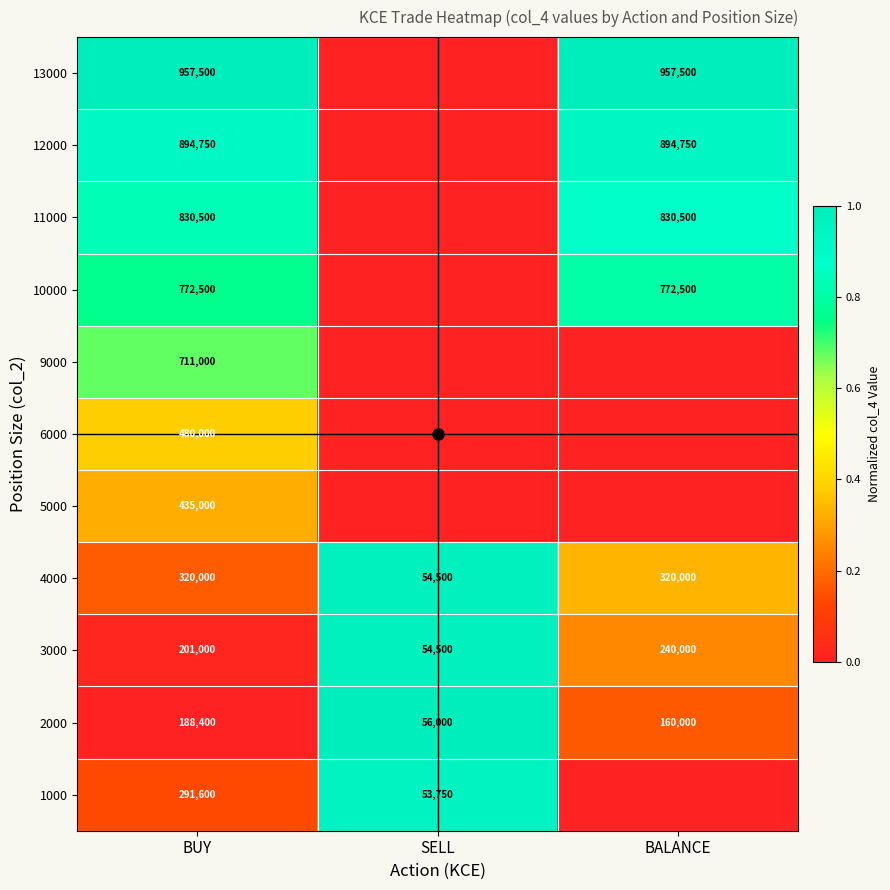

What is the difference between the second highest and minimum values in the 2000 series?

104000